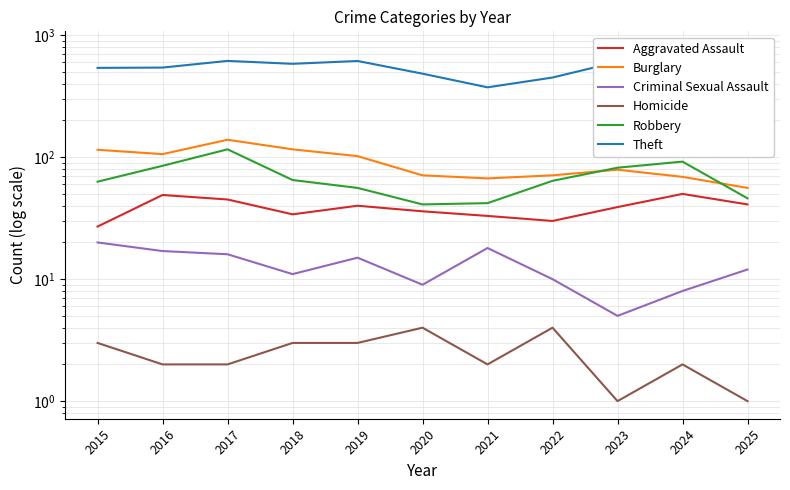

What is the sum of all Theft values?

6196